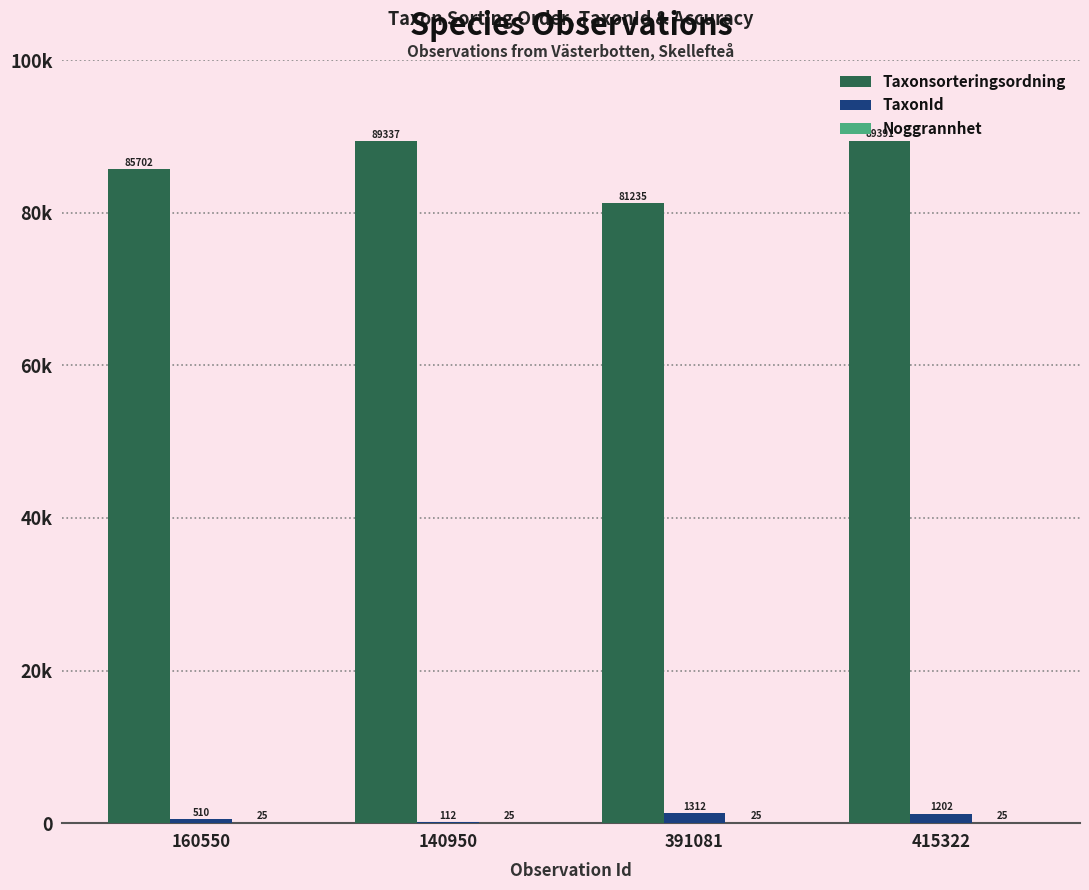

Is it true that TaxonId equals 1312 at 391081?

True